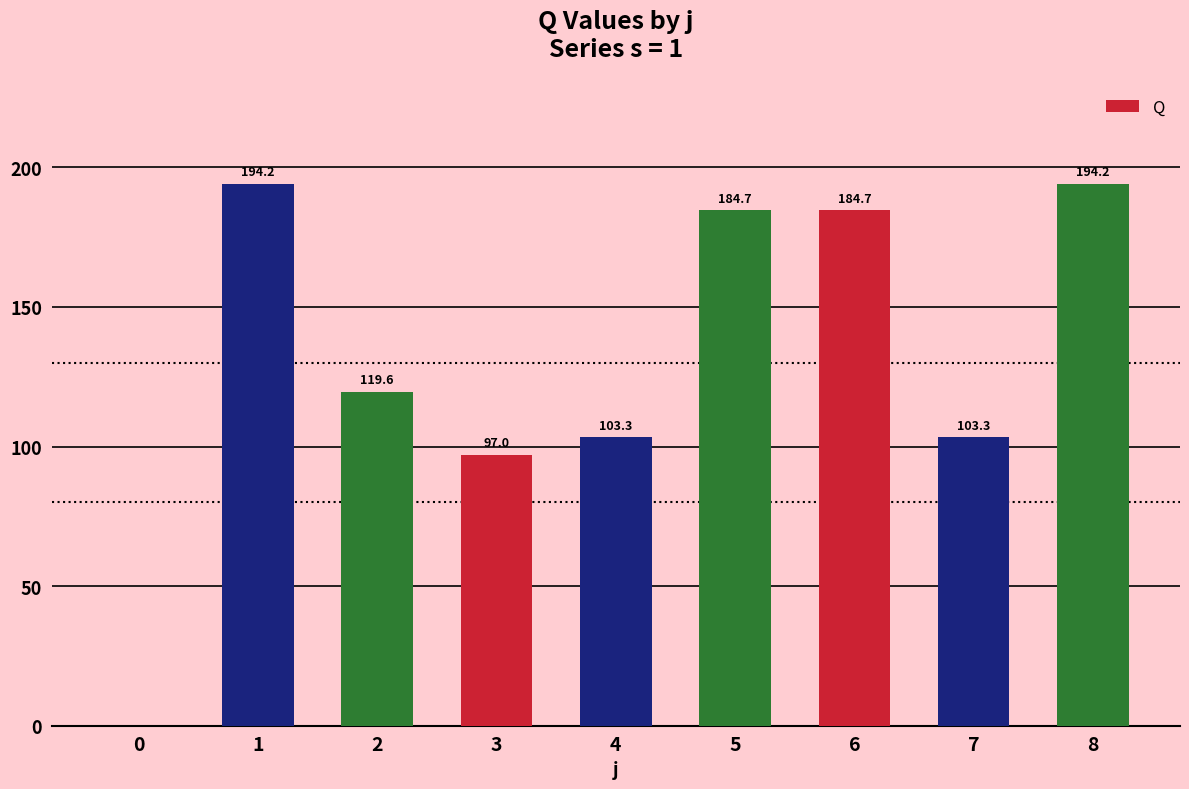

What is the ratio of the value at 3 to the value at 5?

0.5